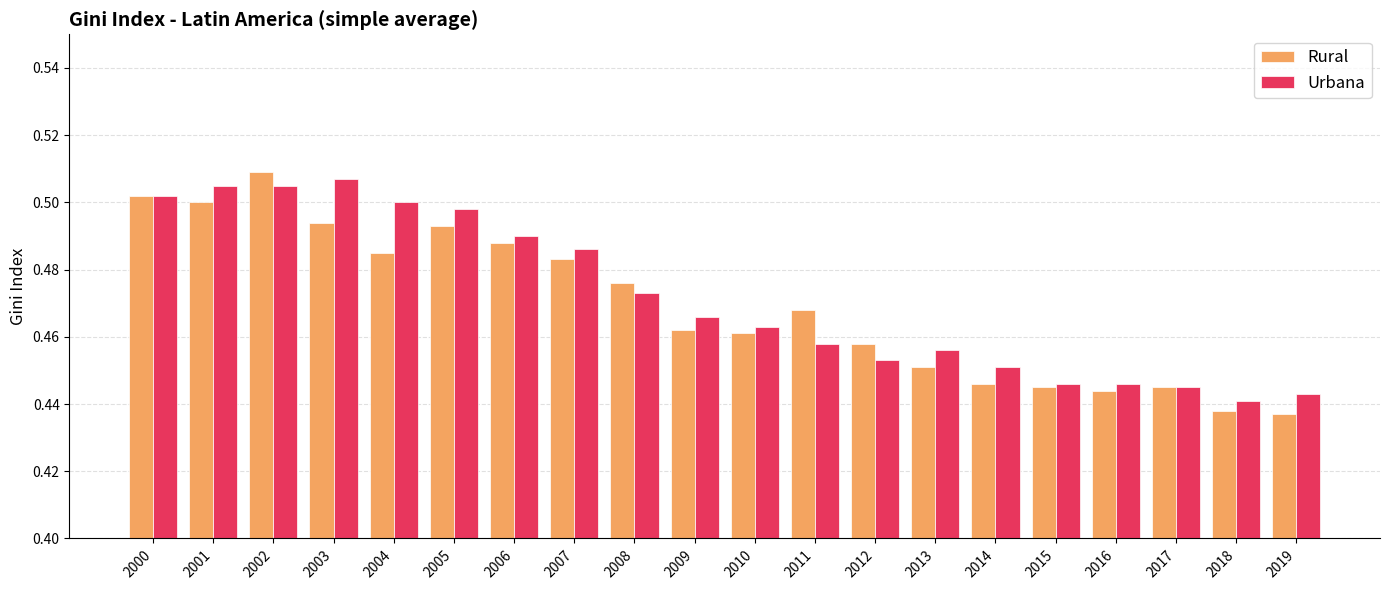

What is the difference between the maximum and minimum values in the Urbana series?

0.1